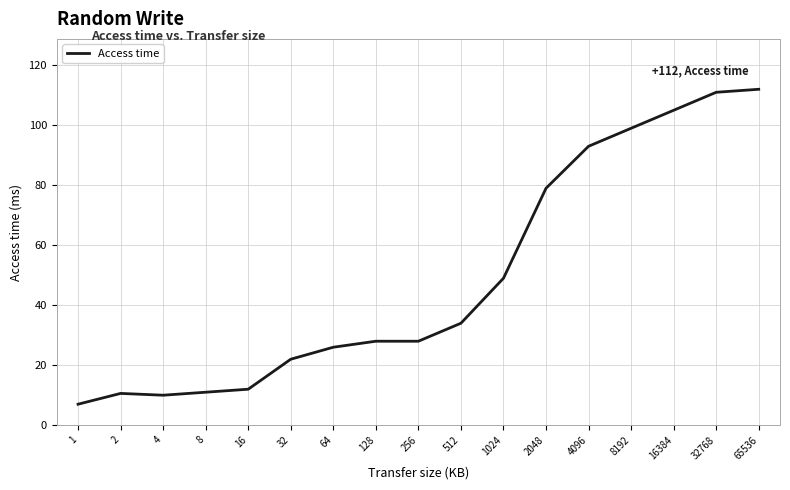

What is the smallest value displayed?

7.0